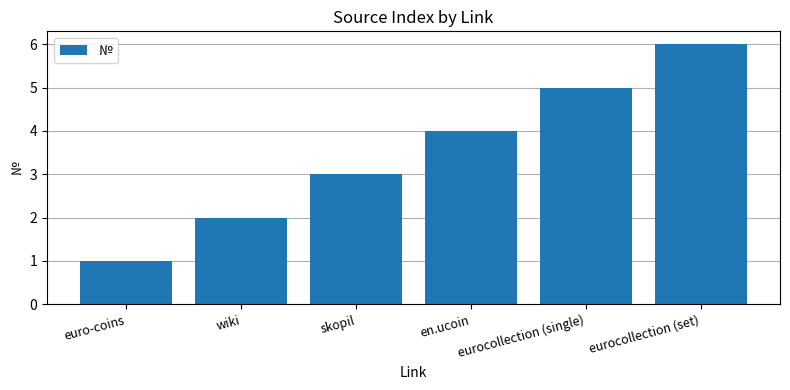

What position from the left is en.ucoin?

4